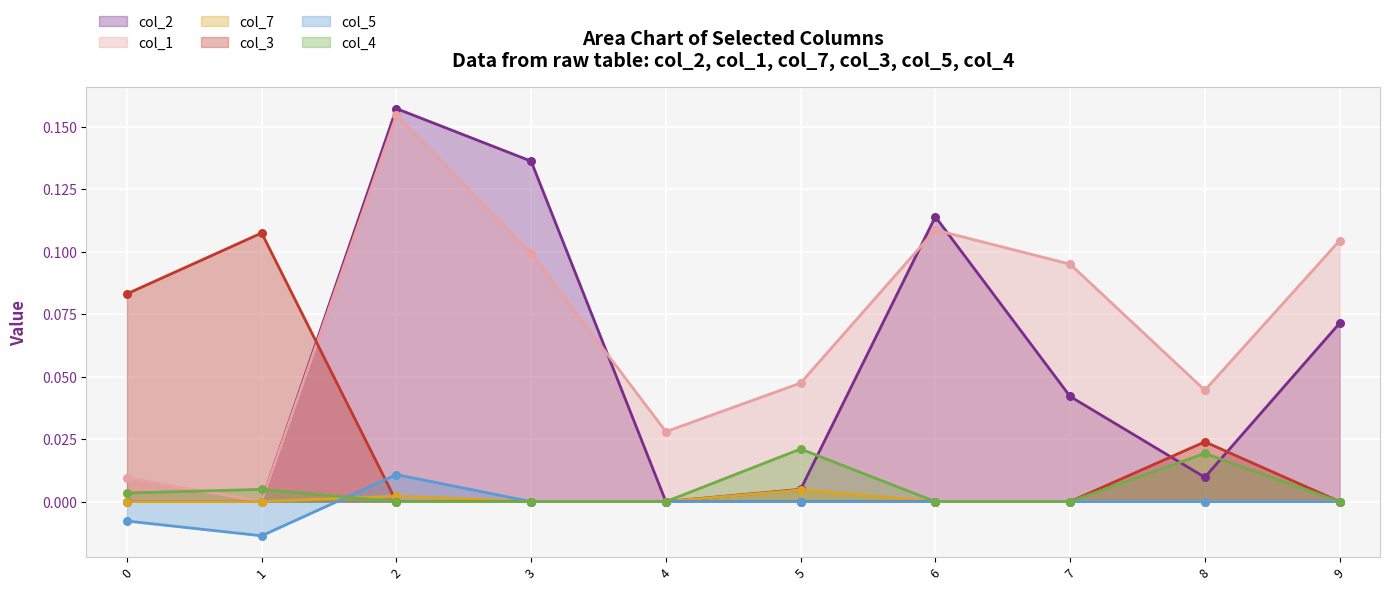

What are all the series names shown in the legend?

col_2, col_1, col_7, col_3, col_5, col_4